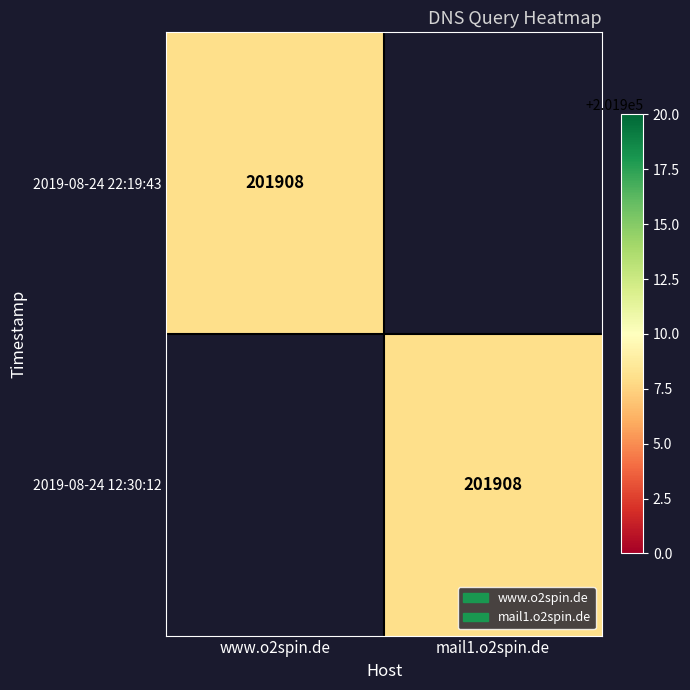

Is it true that 2019-08-24 12:30:12 equals 201908 at mail1.o2spin.de?

True